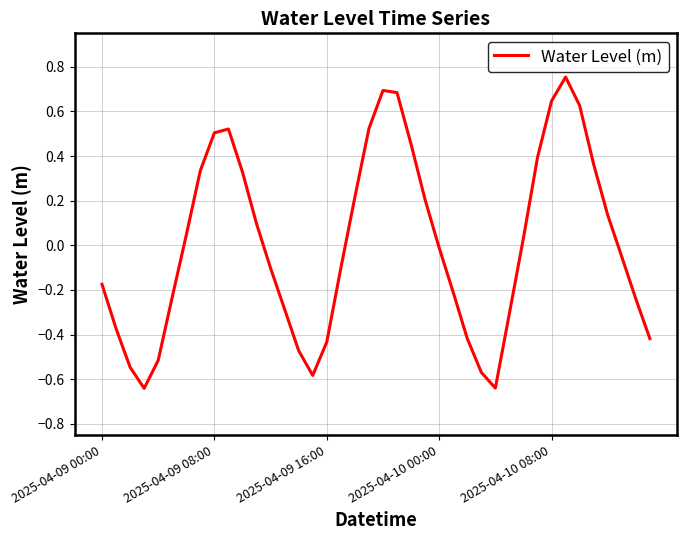

What is the difference between the maximum and minimum values?

1.4